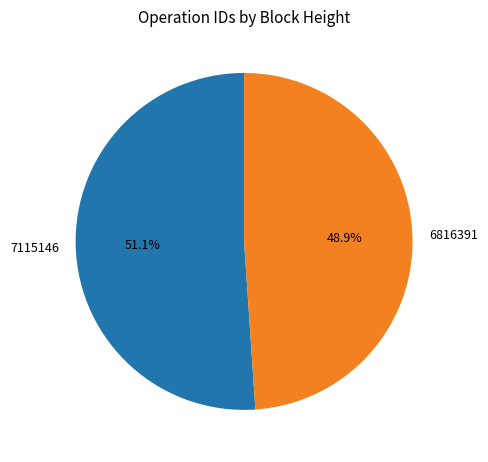

True or false: 7115146 accounts for 39% of the total.

False